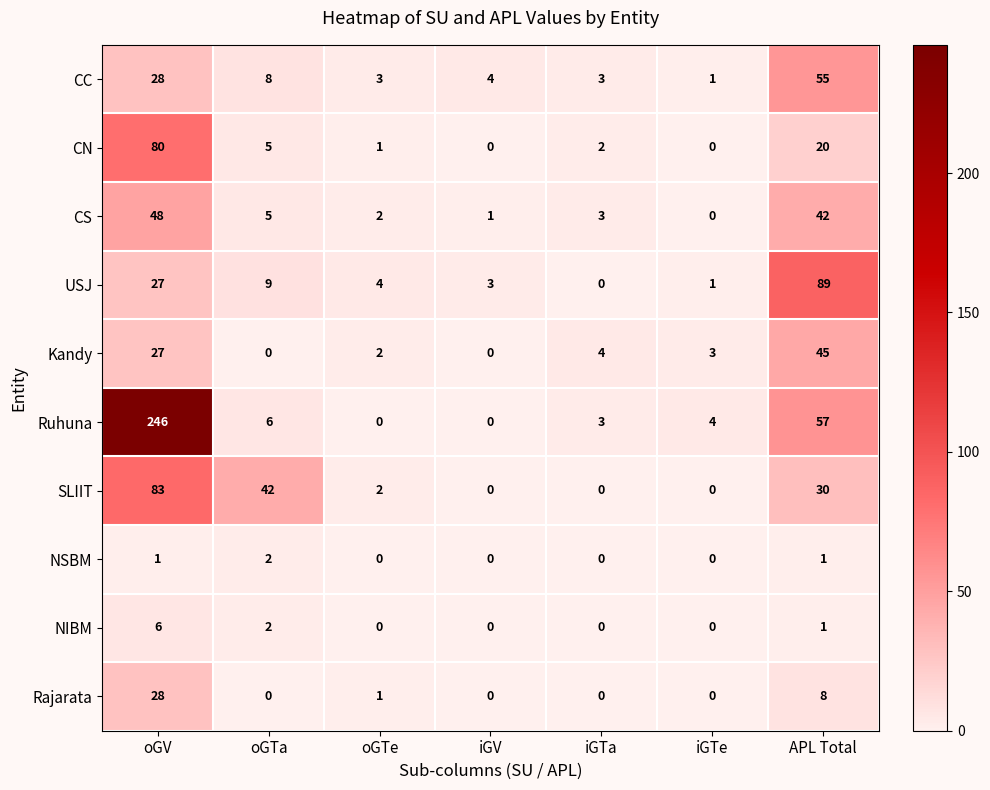

How many data points in Kandy are less than 3?

3